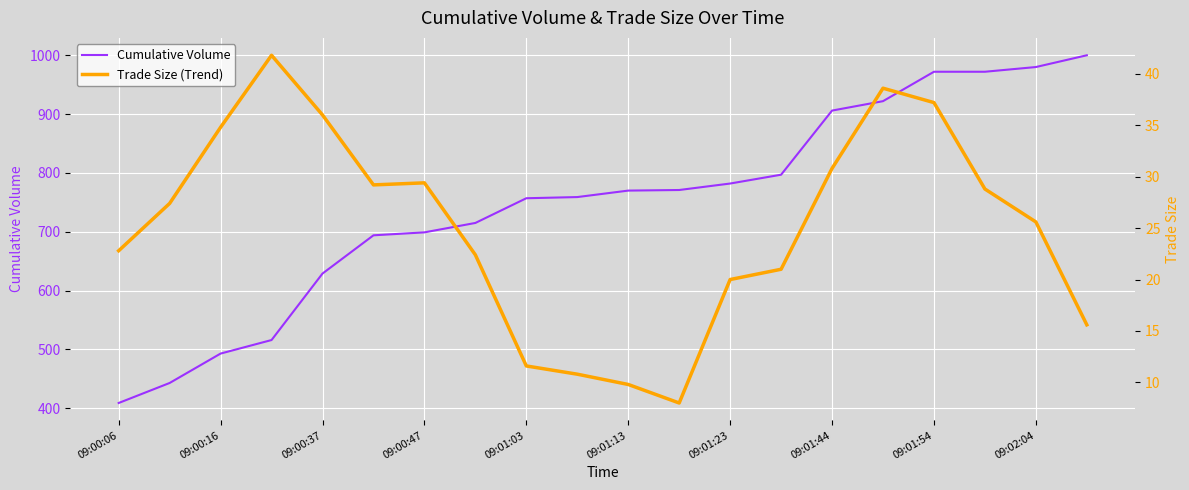

At 11, list the series in order from largest to smallest.

Cumulative Volume, Trade Size (Trend)